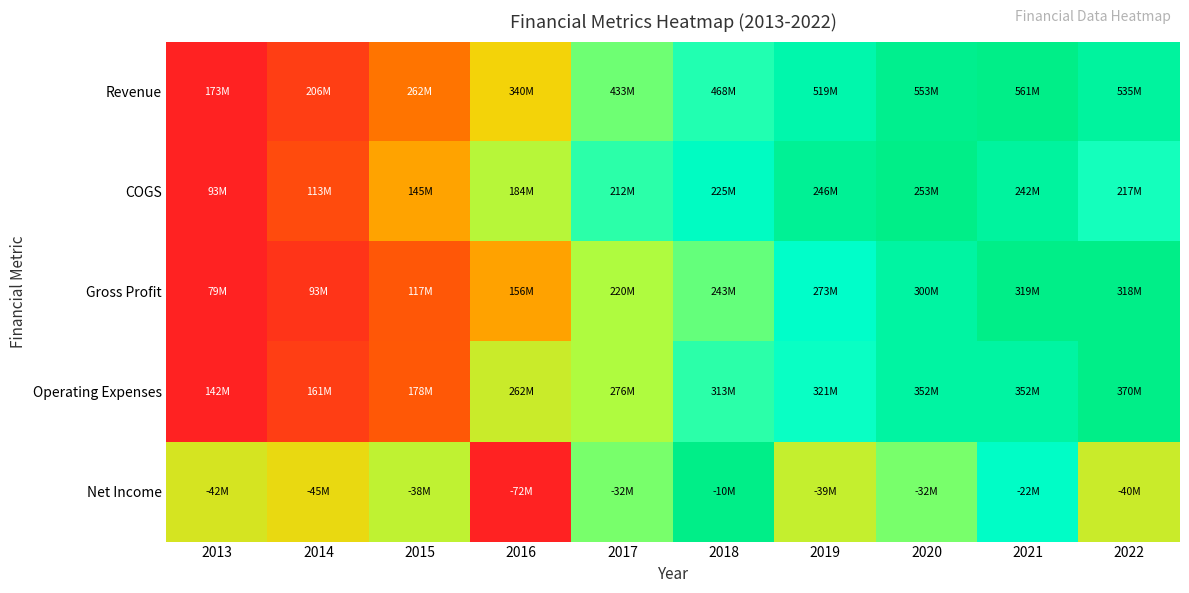

How many categories are shown in the chart?

10